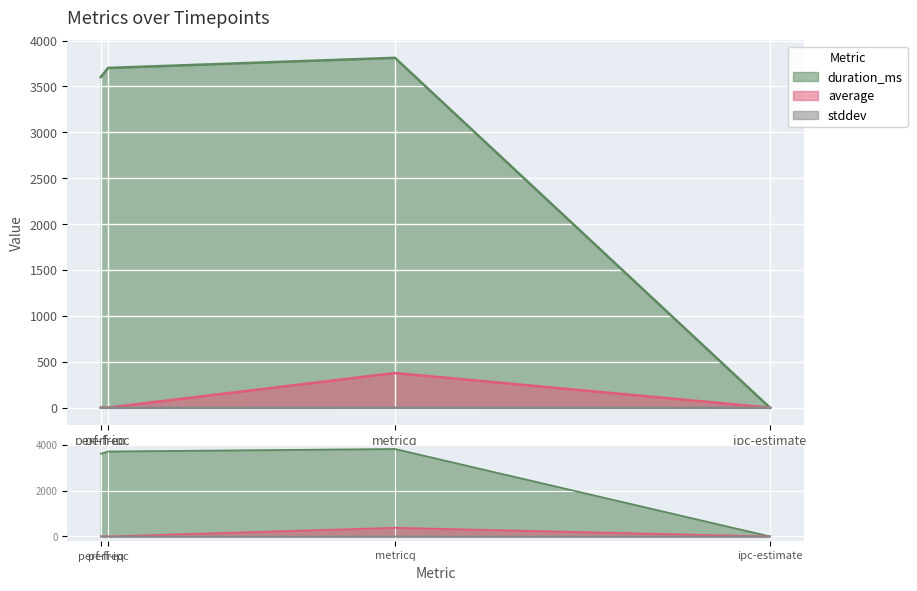

Is it true that average equals 379.0 at metricq?

True